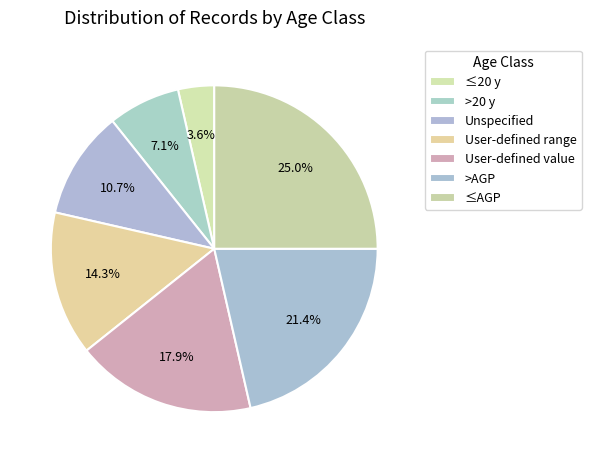

Rank the categories by value from highest to lowest.

≤AGP, >AGP, User-defined value, User-defined range, Unspecified, >20 y, ≤20 y